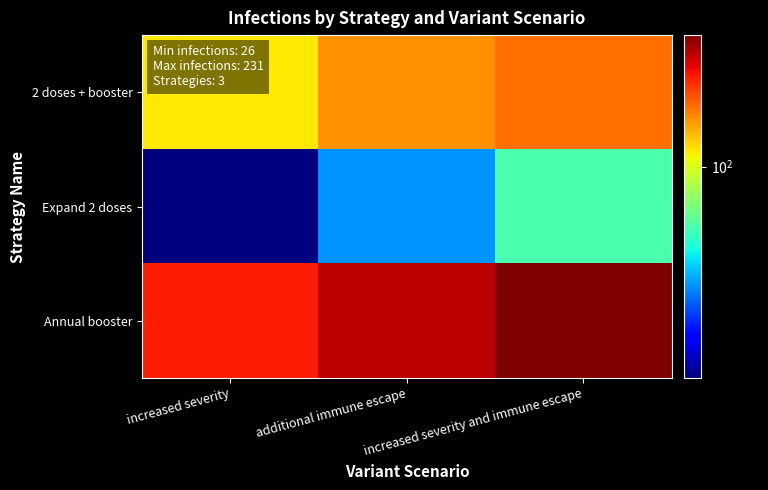

What is the smallest value displayed?

26